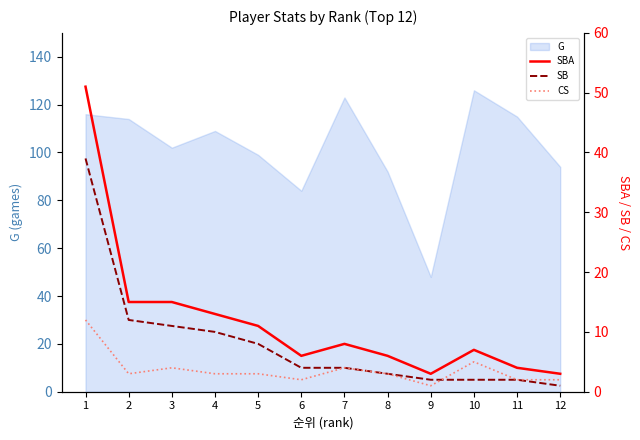

Rank the categories by SBA value from highest to lowest.

1, 2, 3, 4, 5, 7, 10, 6, 8, 11, 9, 12